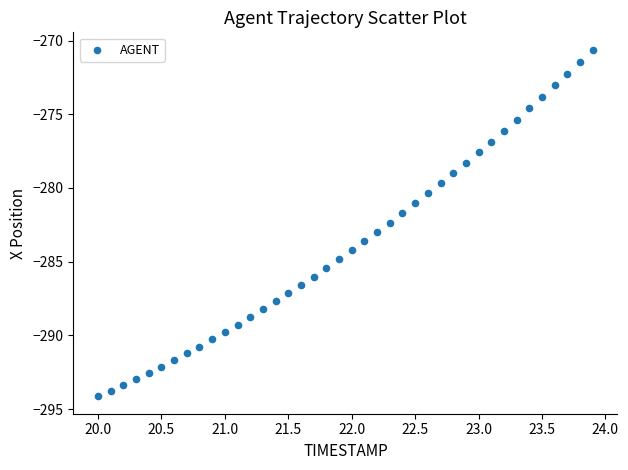

What is the range of Y values (max minus min)?

23.5